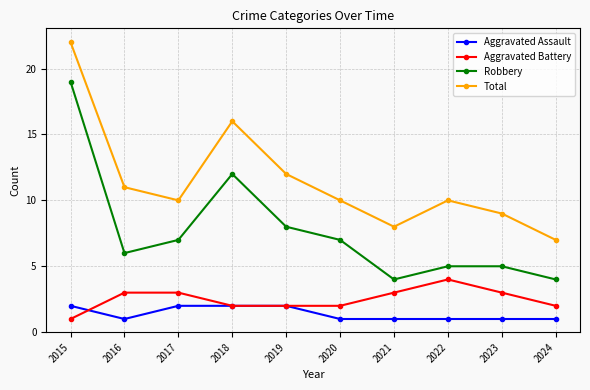

The Total series shows 17 at 2019. True or false?

False